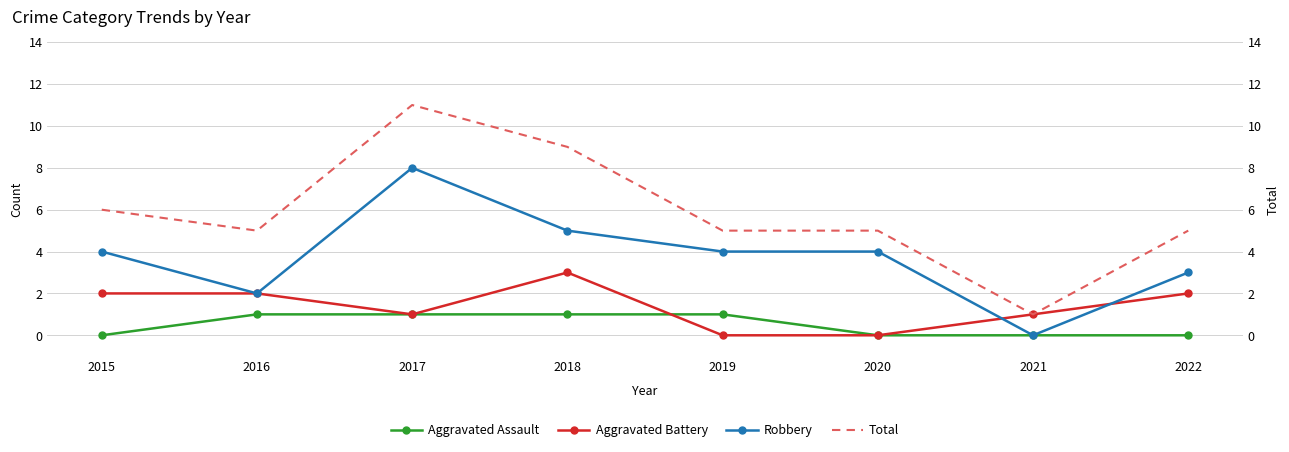

What is the greatest value displayed?

11